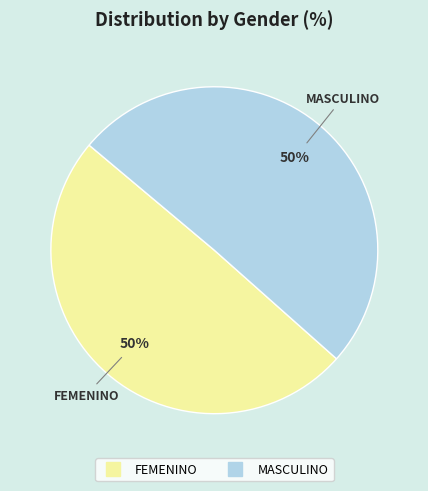

Combined, do FEMENINO and MASCULINO account for over 50%?

Yes